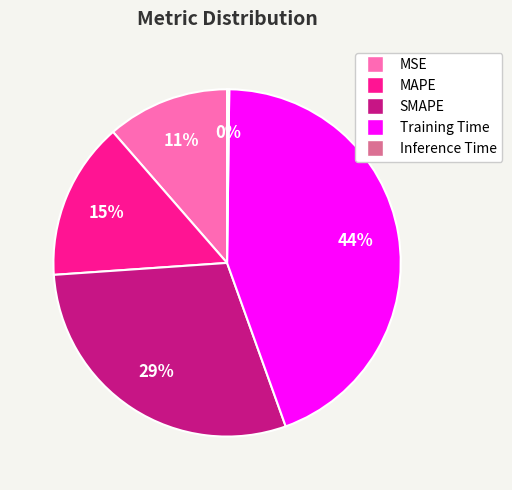

To the nearest percent, what percentage of the pie is MAPE?

15%